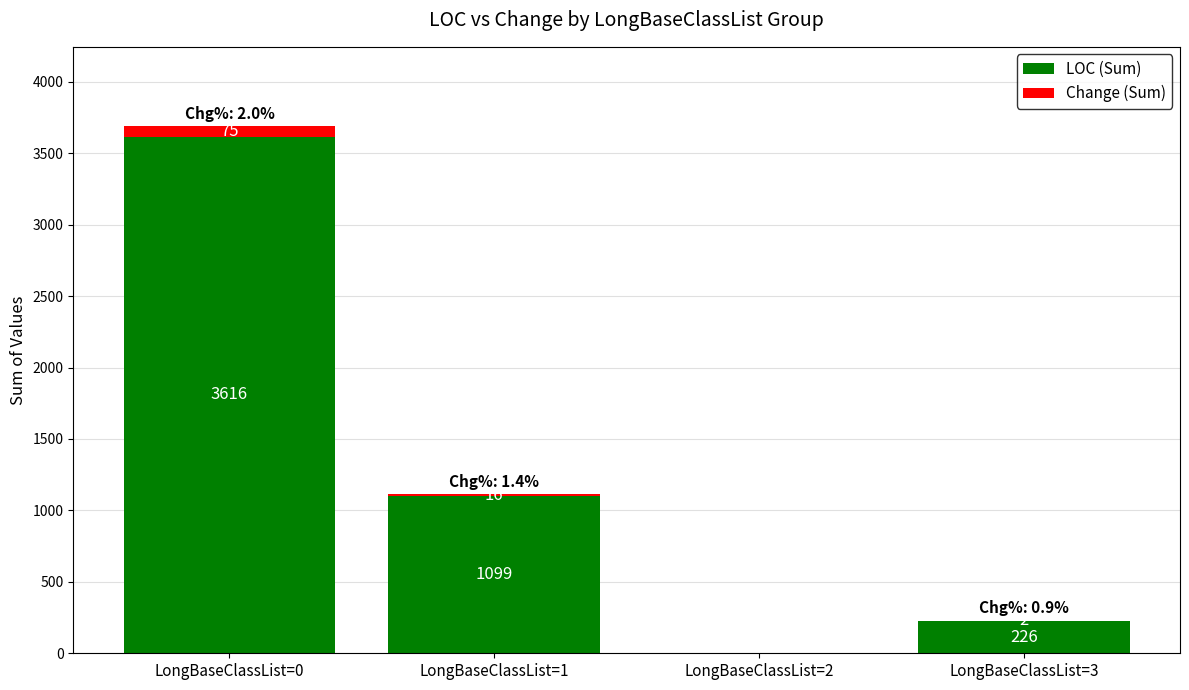

What are all the series names shown in the legend?

LOC (Sum), Change (Sum)